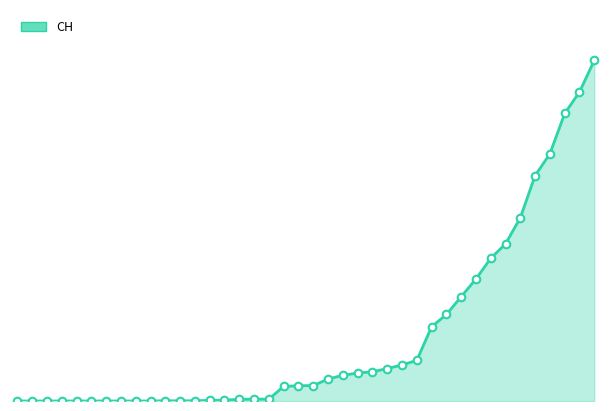

Is this an area chart (filled region under the line)?

Yes